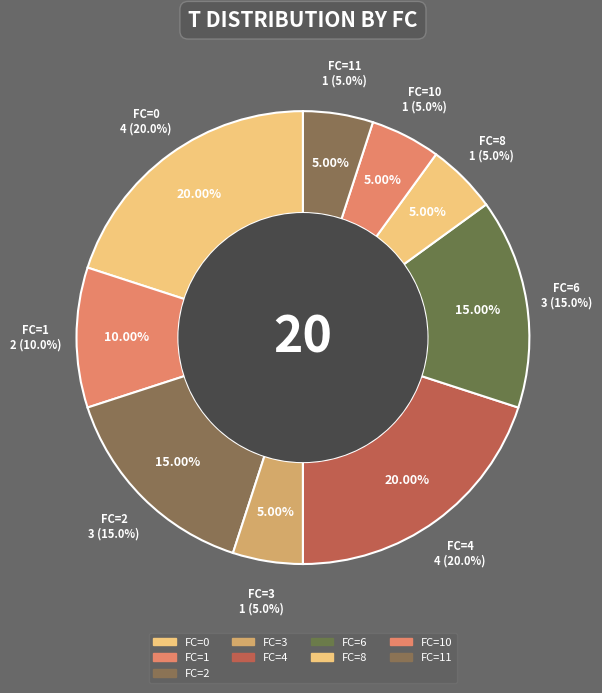

Is there a majority slice in this chart?

No